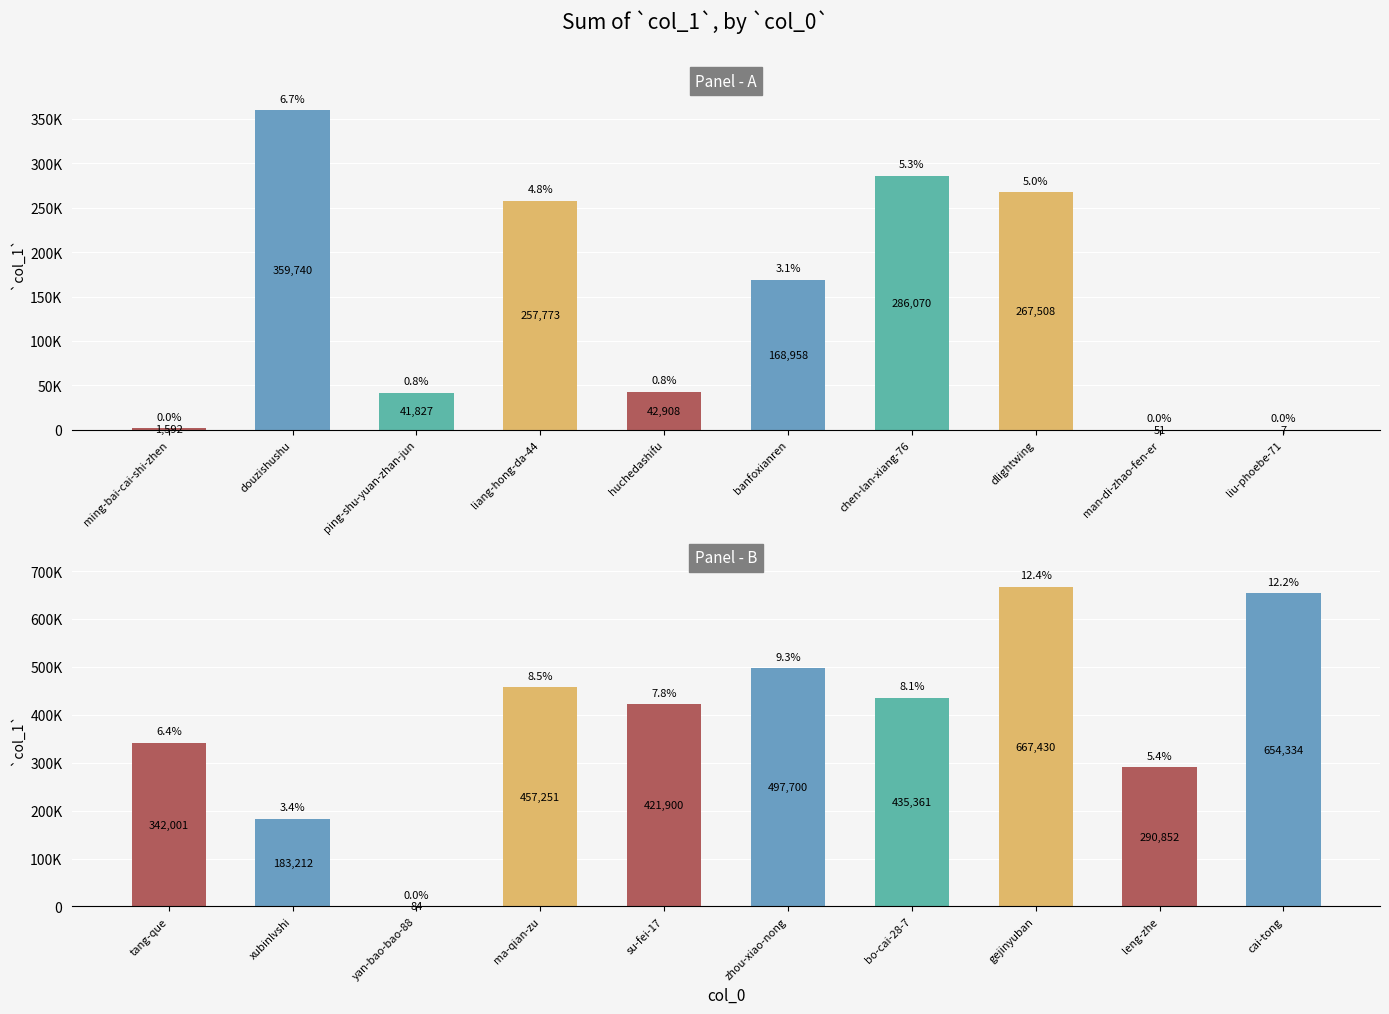

Which series changed the most between chen-lan-xiang-76 and man-di-zhao-fen-er?

Panel - A